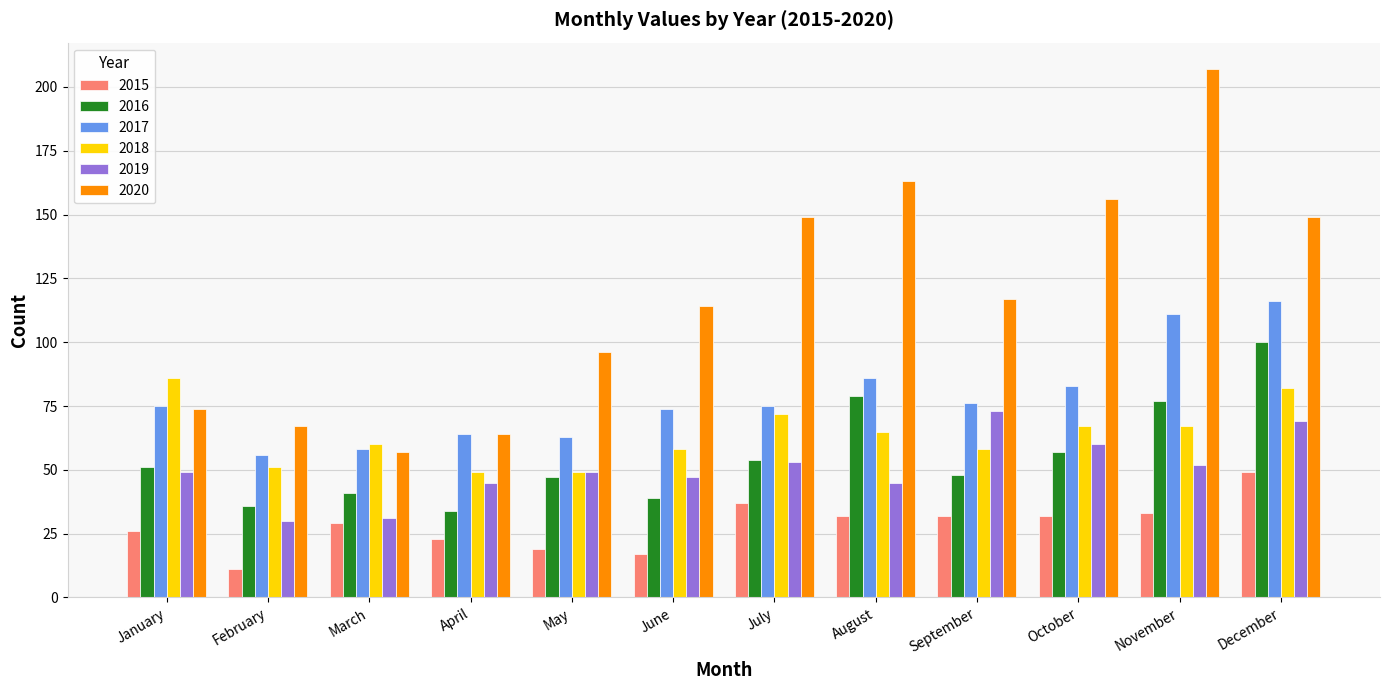

What are all the series names shown in the legend?

2015, 2016, 2017, 2018, 2019, 2020